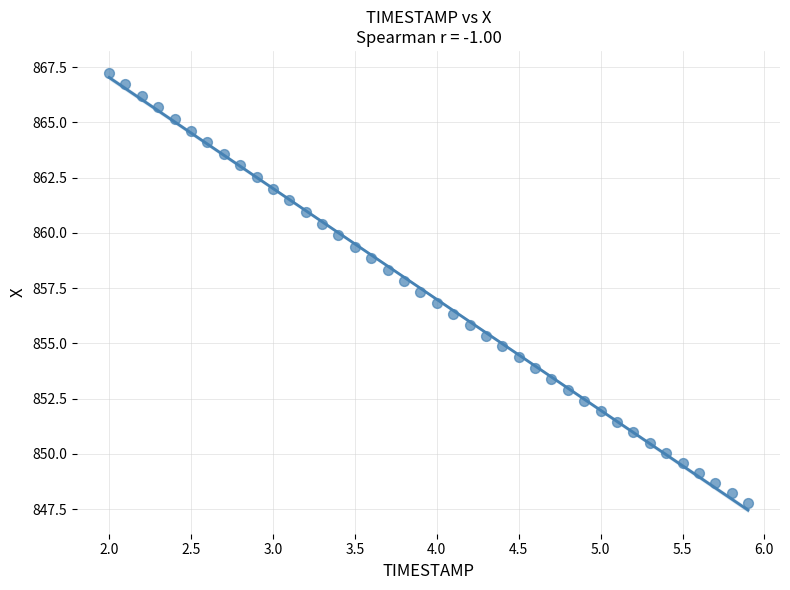

What is the range of X values (max minus min)?

3.9